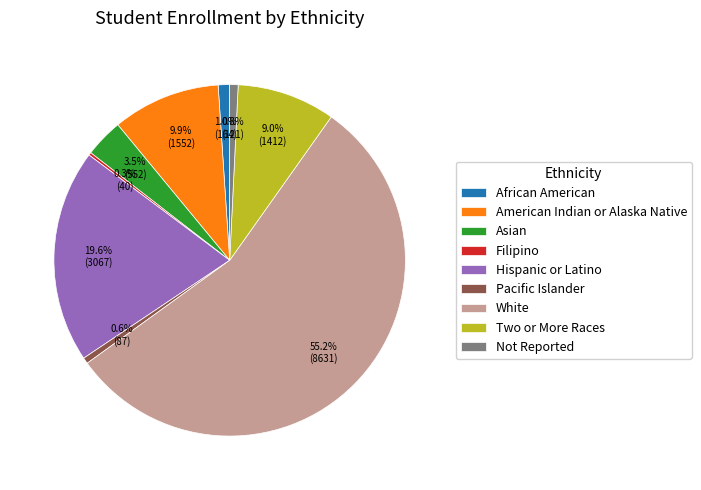

To the nearest percent, what is the difference between the American Indian or Alaska Native and White slice percentages?

45%